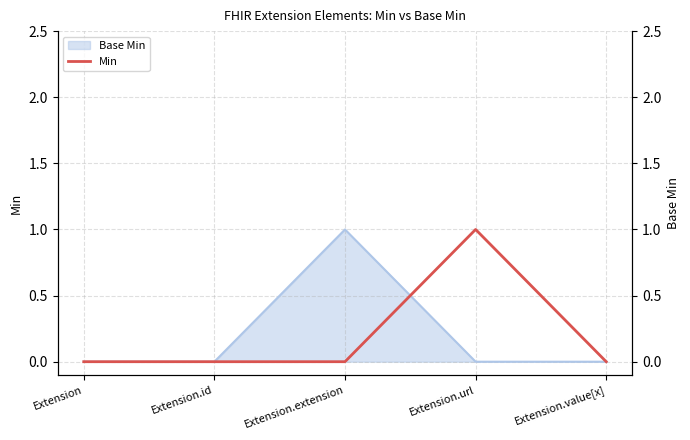

Reading right to left, extract all data points from this chart.

0	1	0	0	0